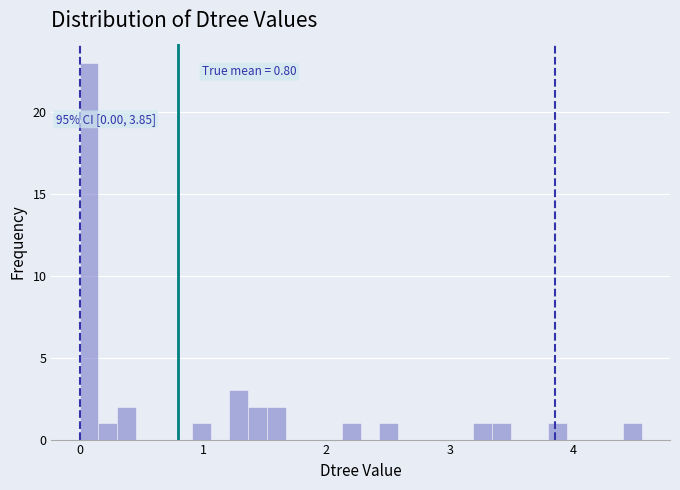

Read against the x-axis, roughly where is the centre of the tallest bar?

0.1